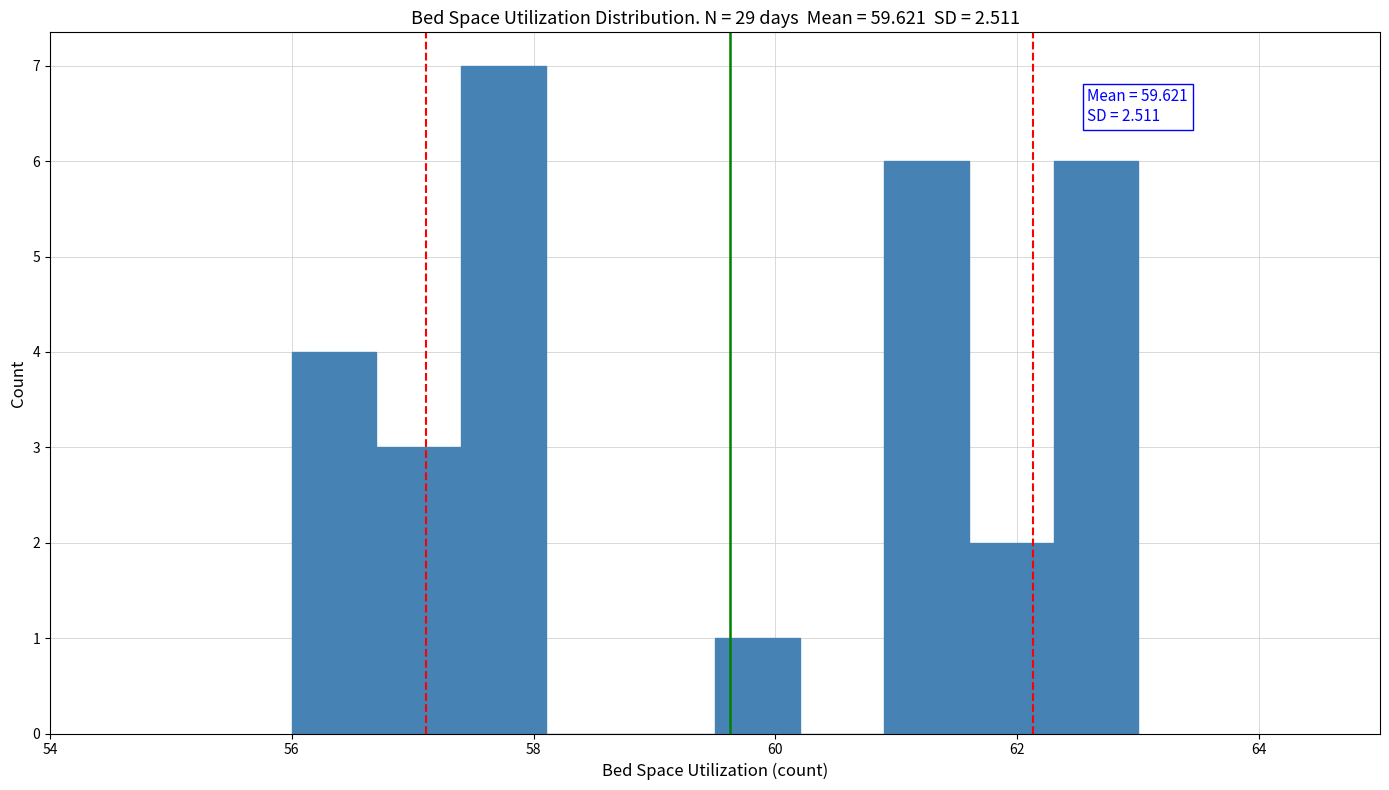

Read against the x-axis, roughly where is the centre of the tallest bar?

57.8